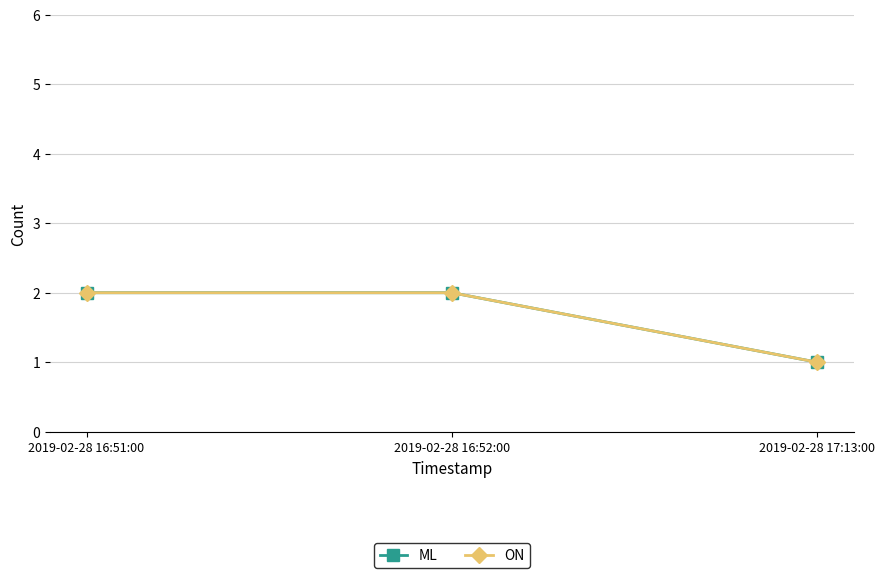

Reading right to left, what are all the values shown in this chart?

ML: 2019-02-28 17:13:00=1	2019-02-28 16:52:00=2	2019-02-28 16:51:00=2
ON: 2019-02-28 17:13:00=1	2019-02-28 16:52:00=2	2019-02-28 16:51:00=2